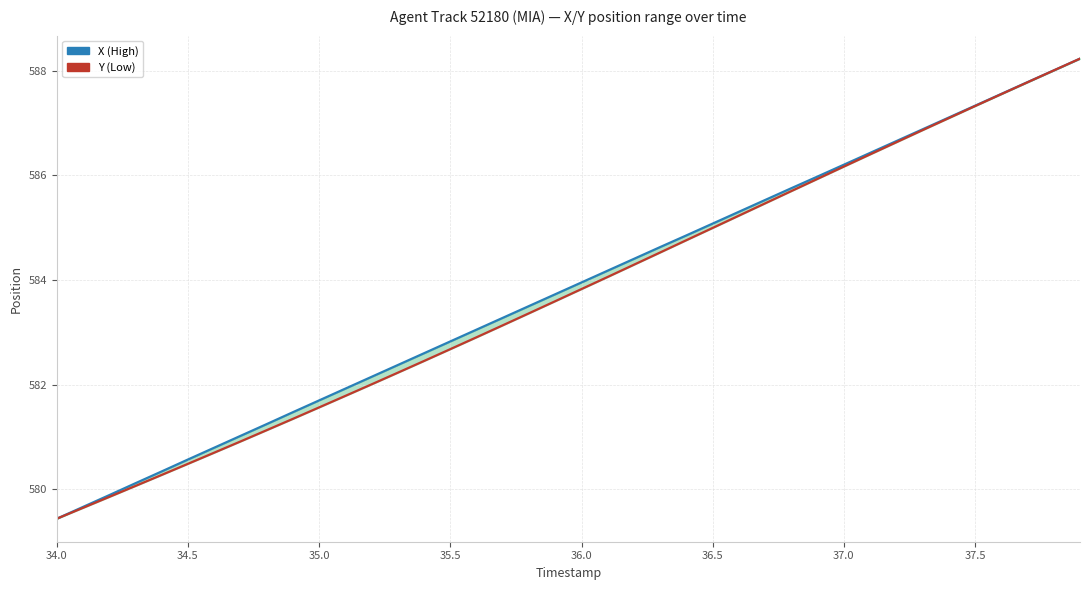

How many lines are shown in the chart?

2